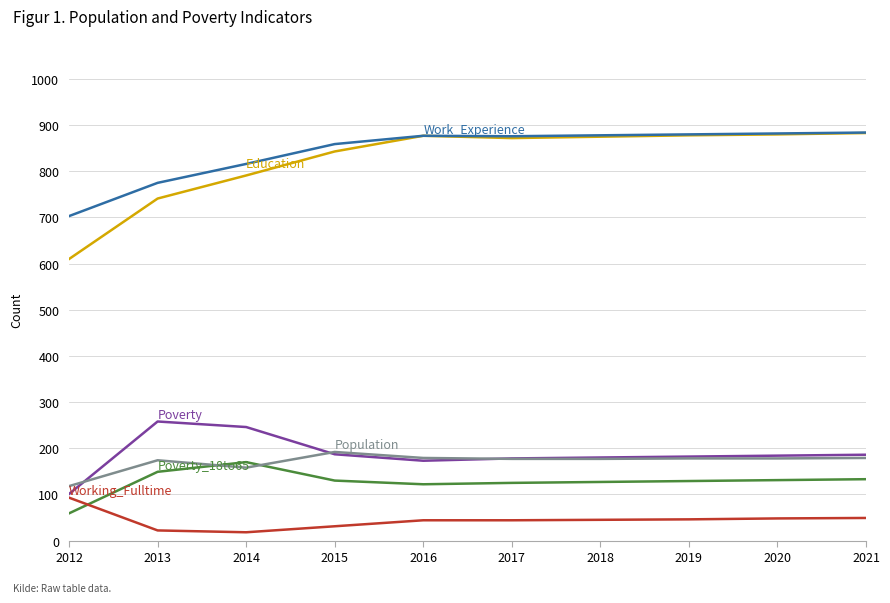

What is the maximum value shown in the chart?

884